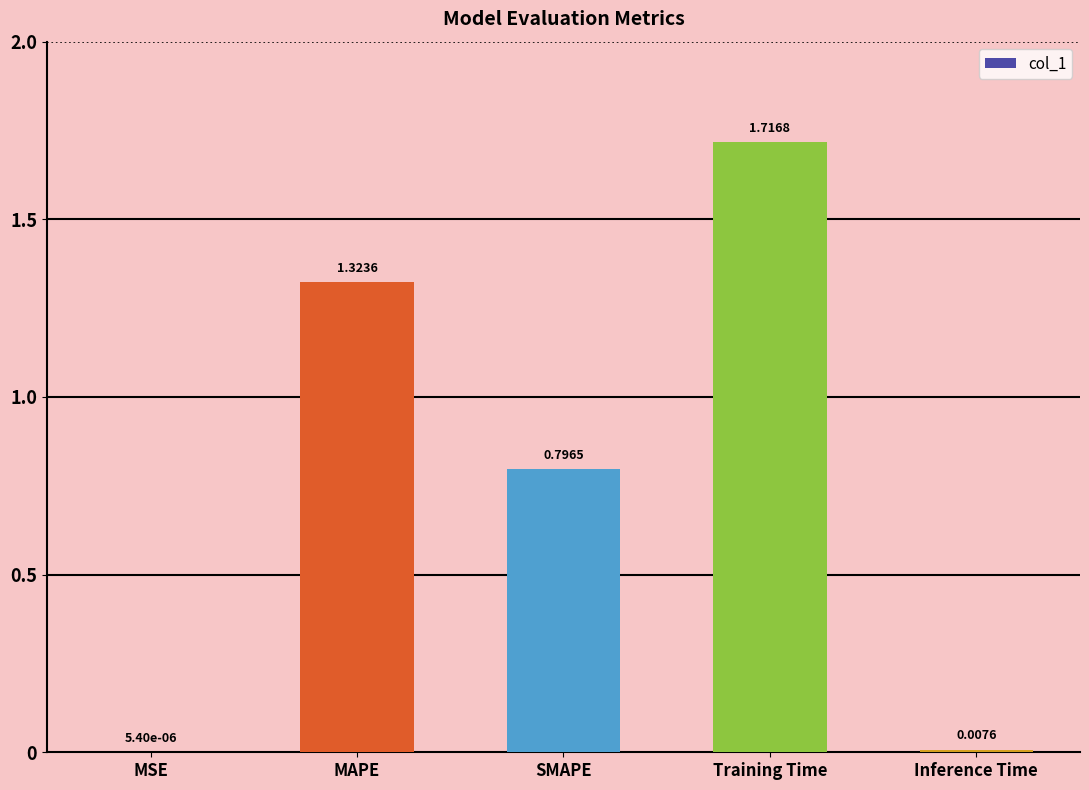

How many distinct data groups are displayed?

1